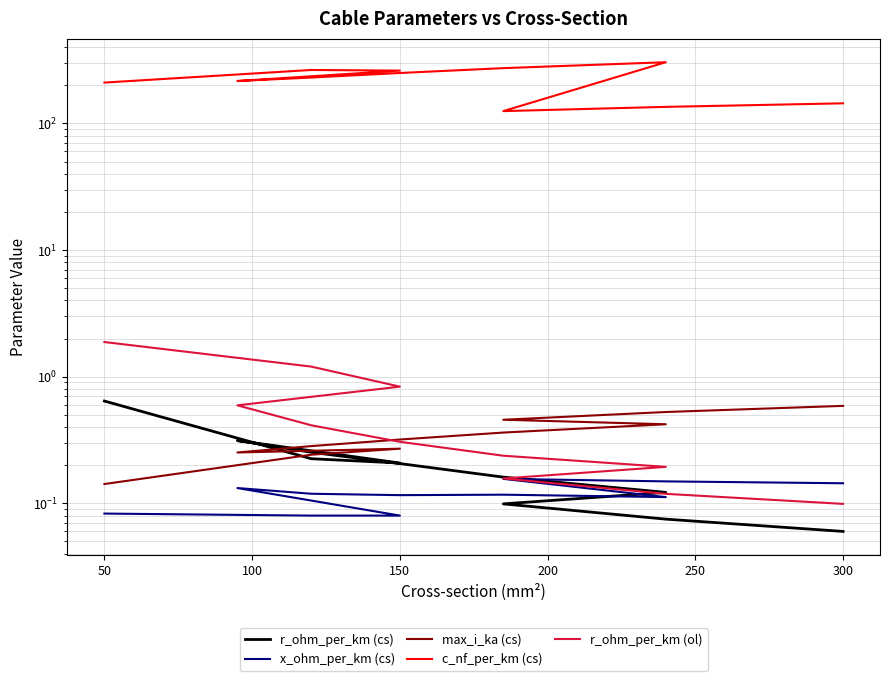

How many data points in c_nf_per_km (cs) are less than 230?

5